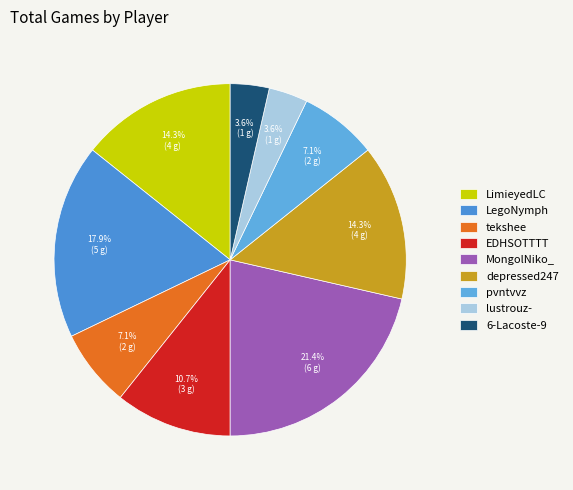

To the nearest percent, what is the combined percentage of lustrouz- and depressed247?

18%